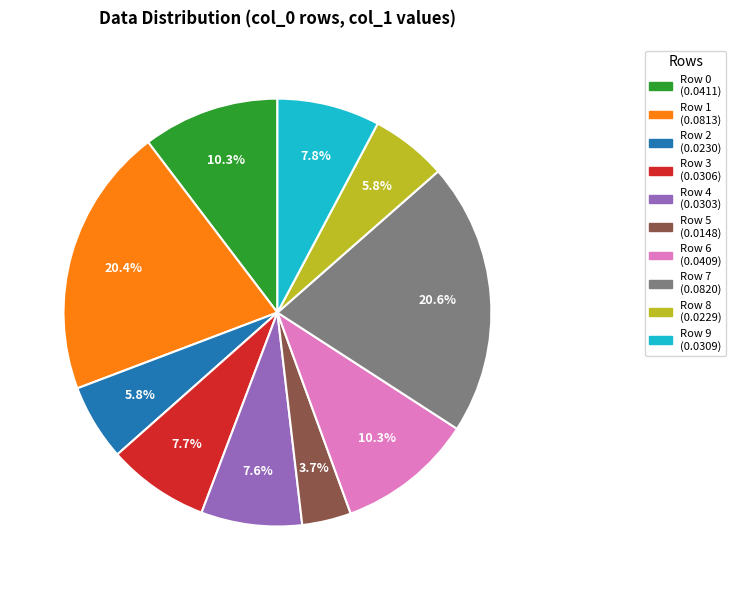

What percentage is the Row 5 slice, to the nearest percent?

4%